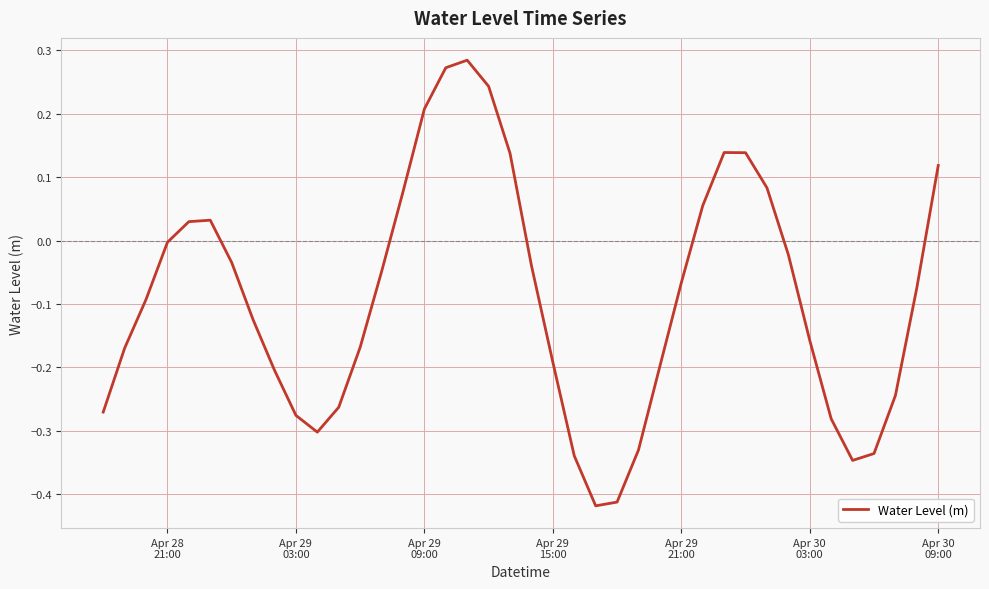

What is the difference between the maximum and minimum values?

0.7